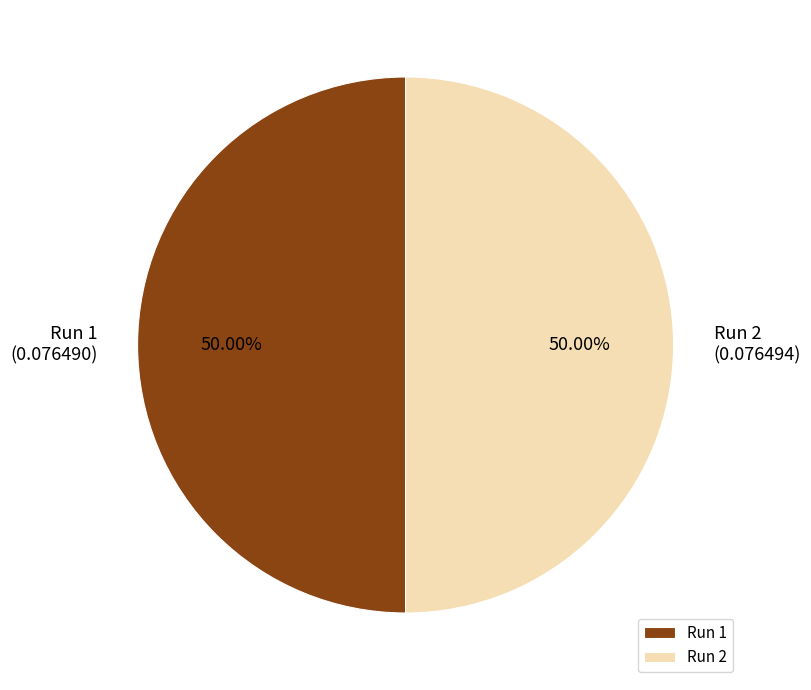

To the nearest percent, what portion does Run 1 represent?

50%